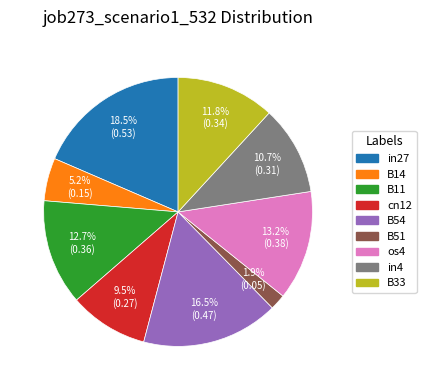

How much of the chart is everything except in27?

81.5%